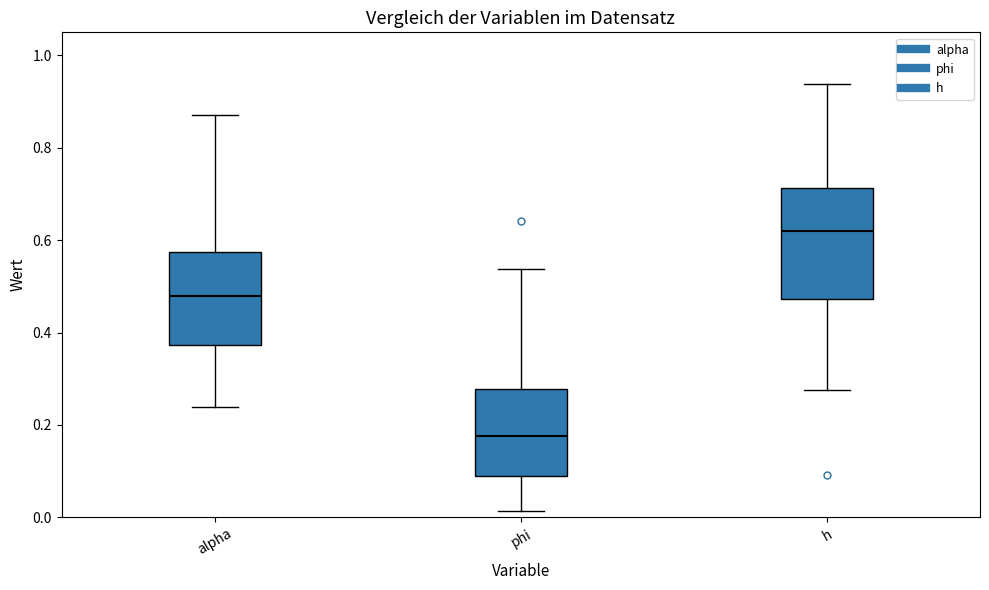

Which box is the tallest, from its lower edge to its upper edge?

h